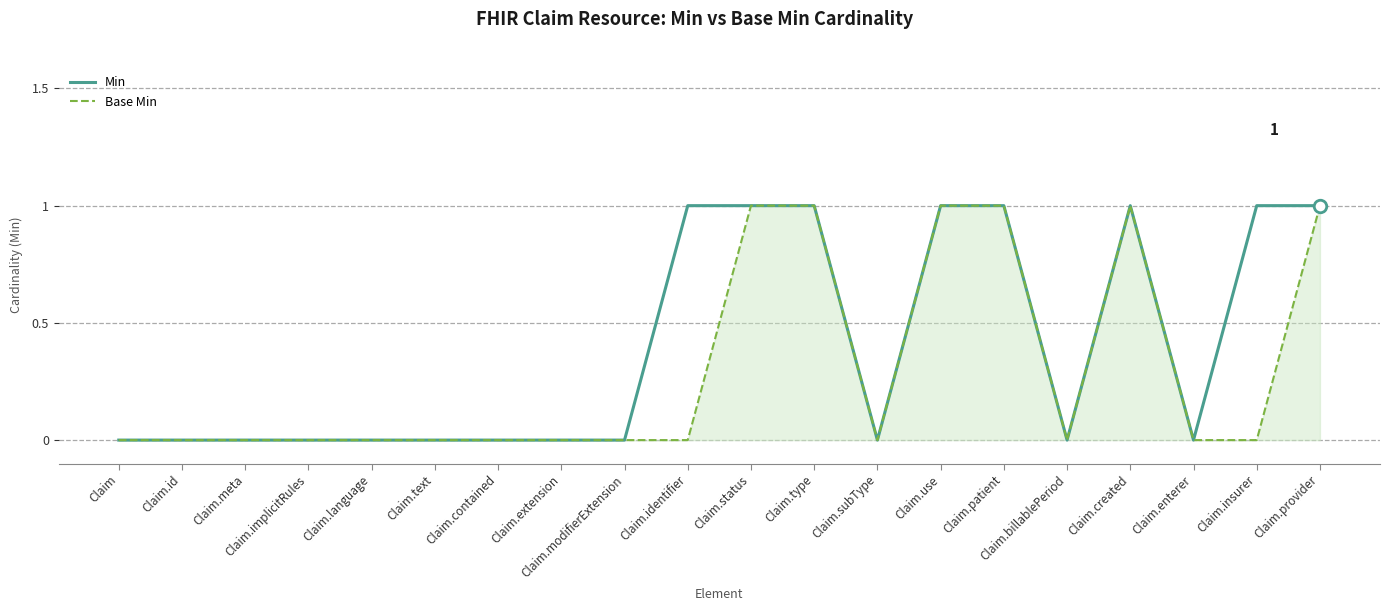

List the series in order of their overall mean, lowest first.

Base Min, Min